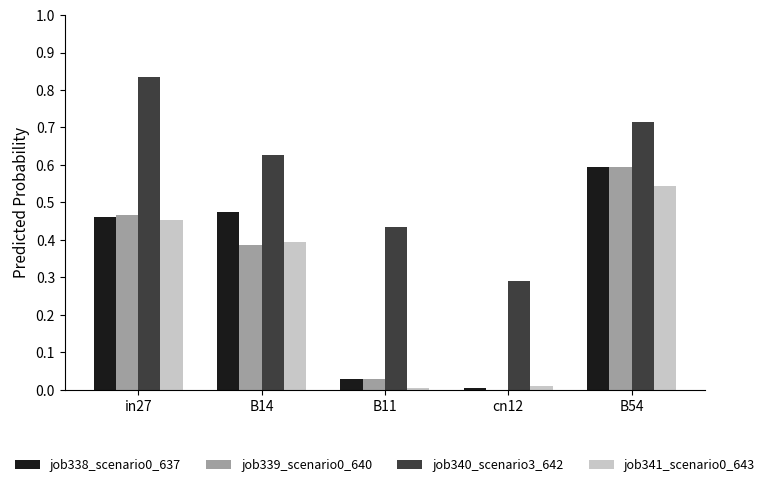

Which series has the largest total across all categories?

job340_scenario3_642